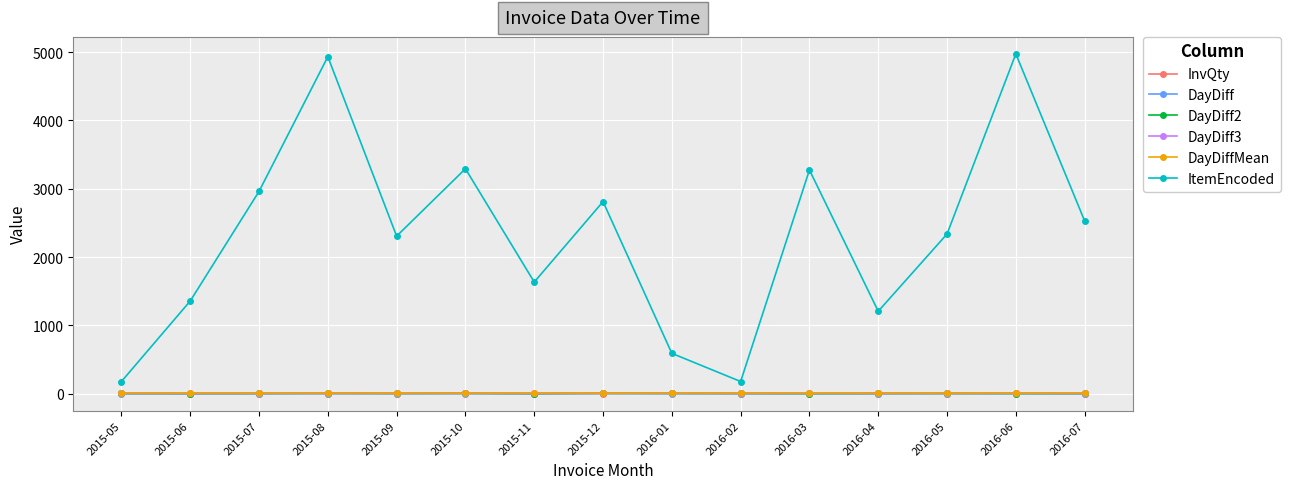

What is the approximate value of InvQty at 2015-08?

2